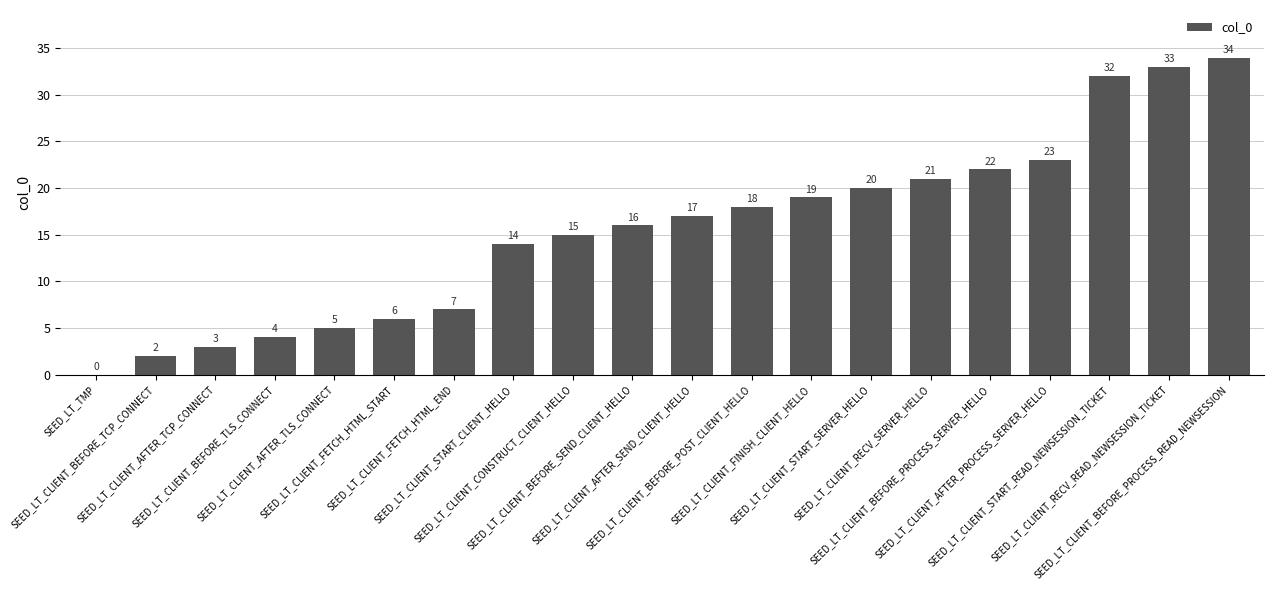

Reading left to right, what are all the values shown in this chart?

0	2	3	4	5	6	7	14	15	16	17	18	19	20	21	22	23	32	33	34